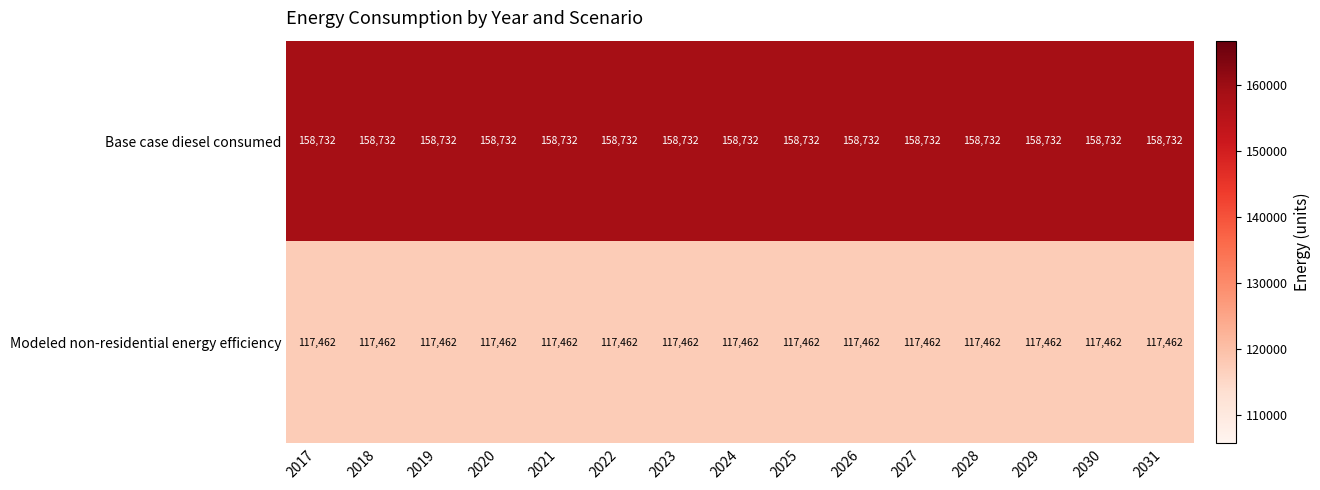

What is the spread (max minus min) of values at 2031?

41270